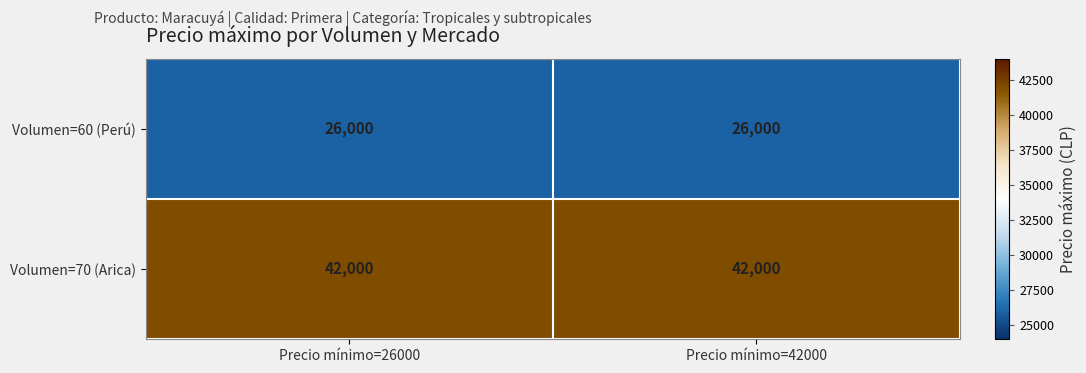

What is the spread (max minus min) of values at Precio mínimo=26000?

16000